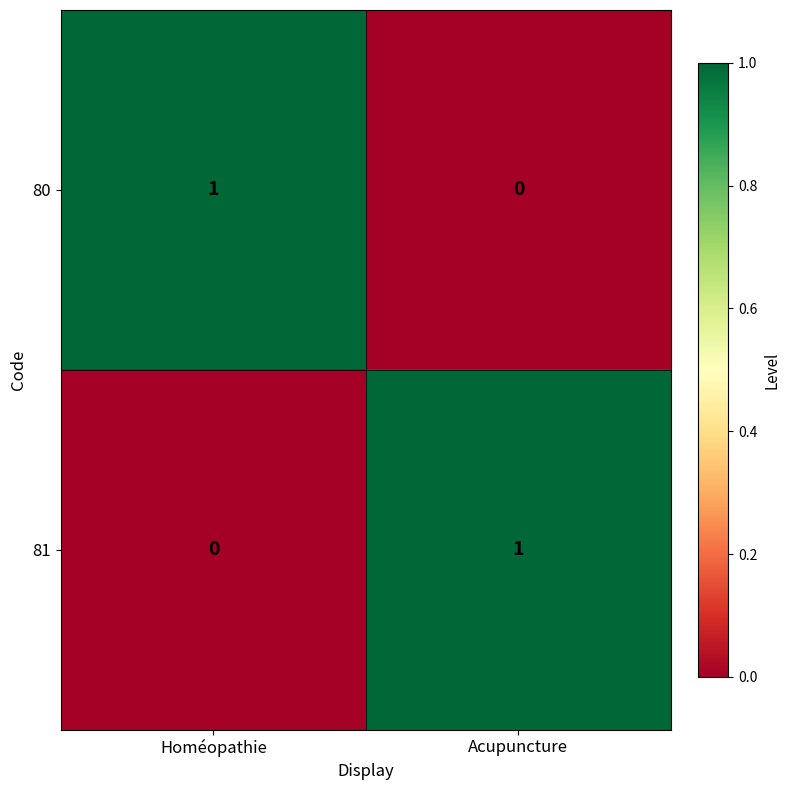

What is the maximum value shown in the chart?

1